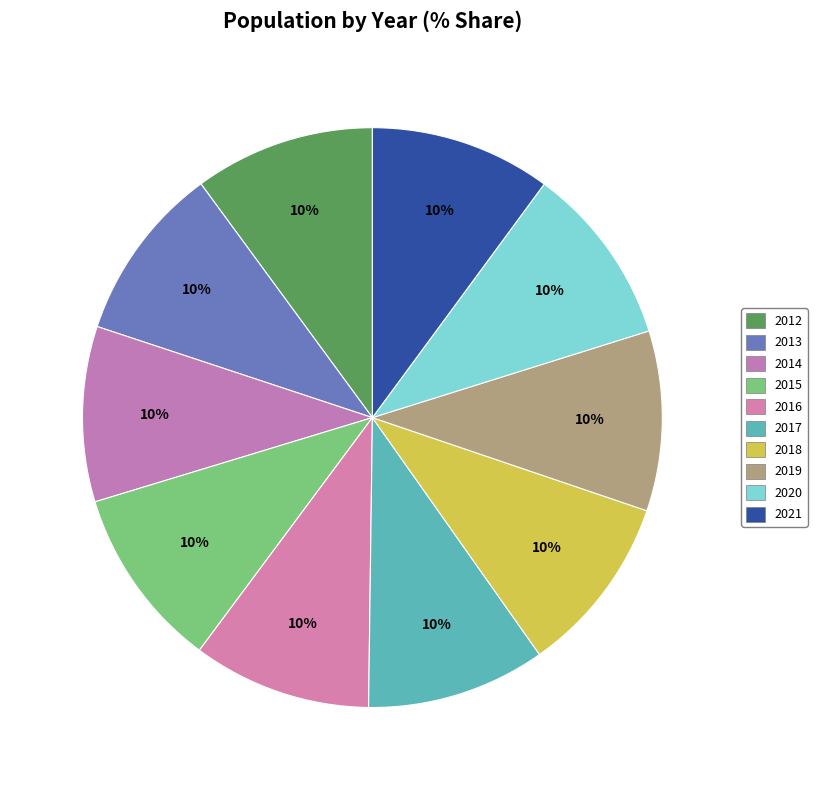

Is there any slice that represents more than half of the pie?

No